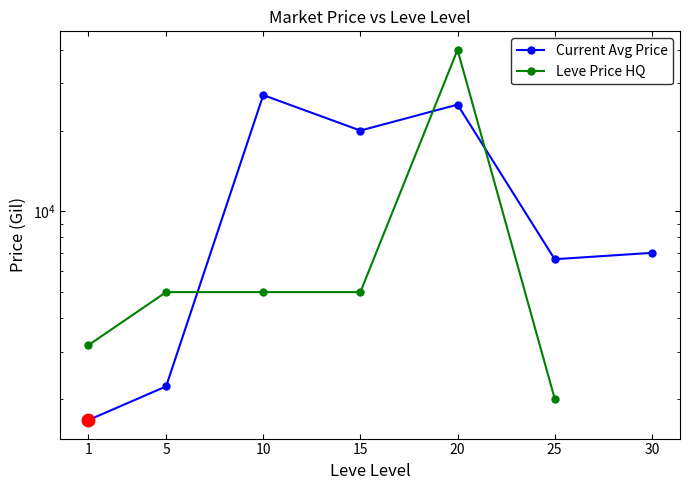

How many data points in Current Avg Price are above 7004?

3